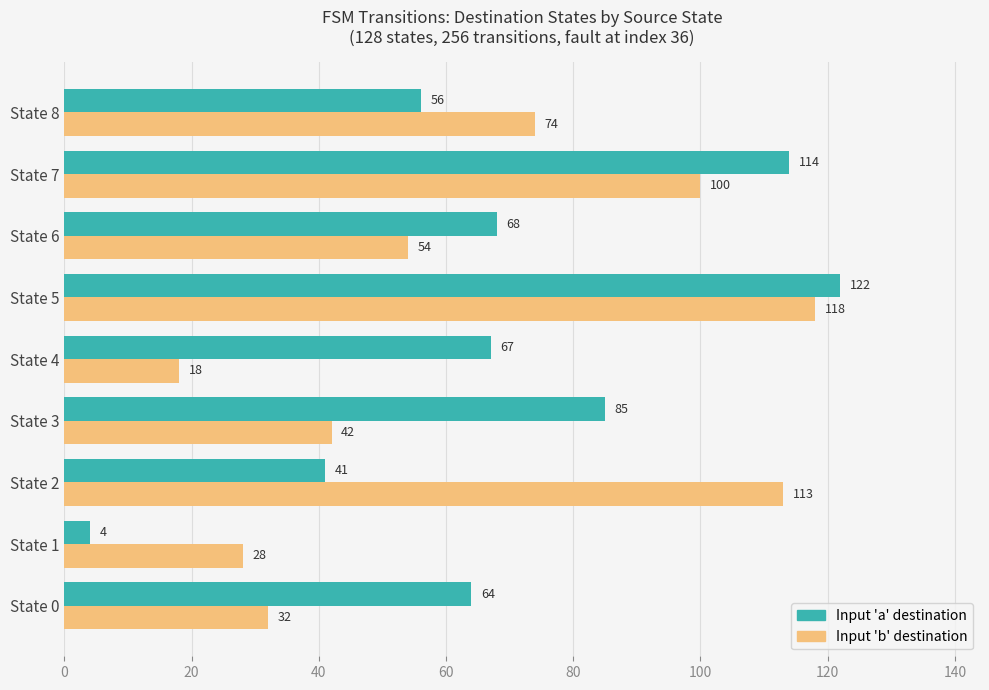

Which series has the largest total across all categories?

Input 'a' destination